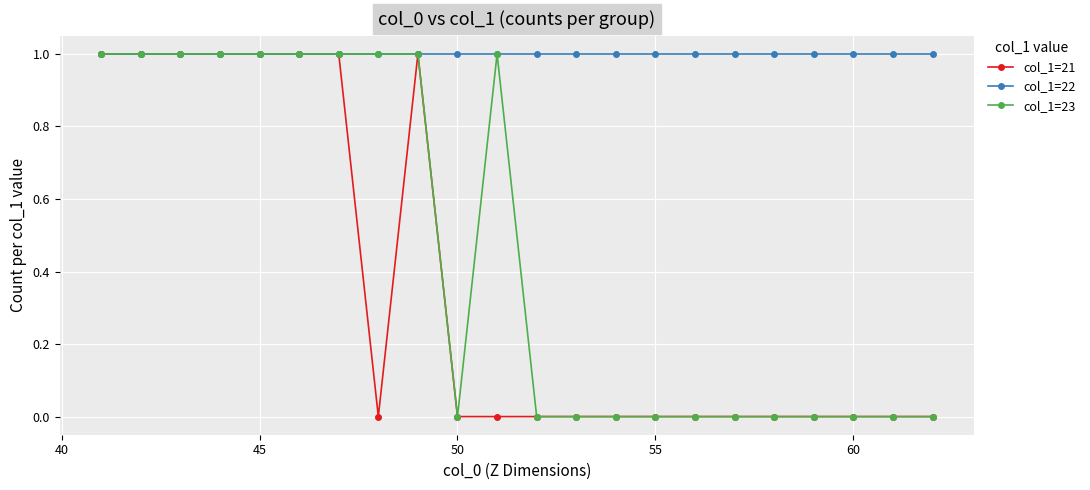

Which series has the largest total across all categories?

col_1=22